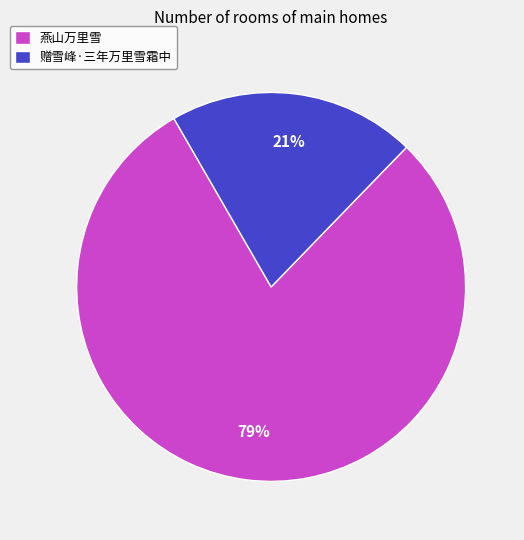

Between 赠雪峰·三年万里雪霜中 and 燕山万里雪, which is larger?

燕山万里雪